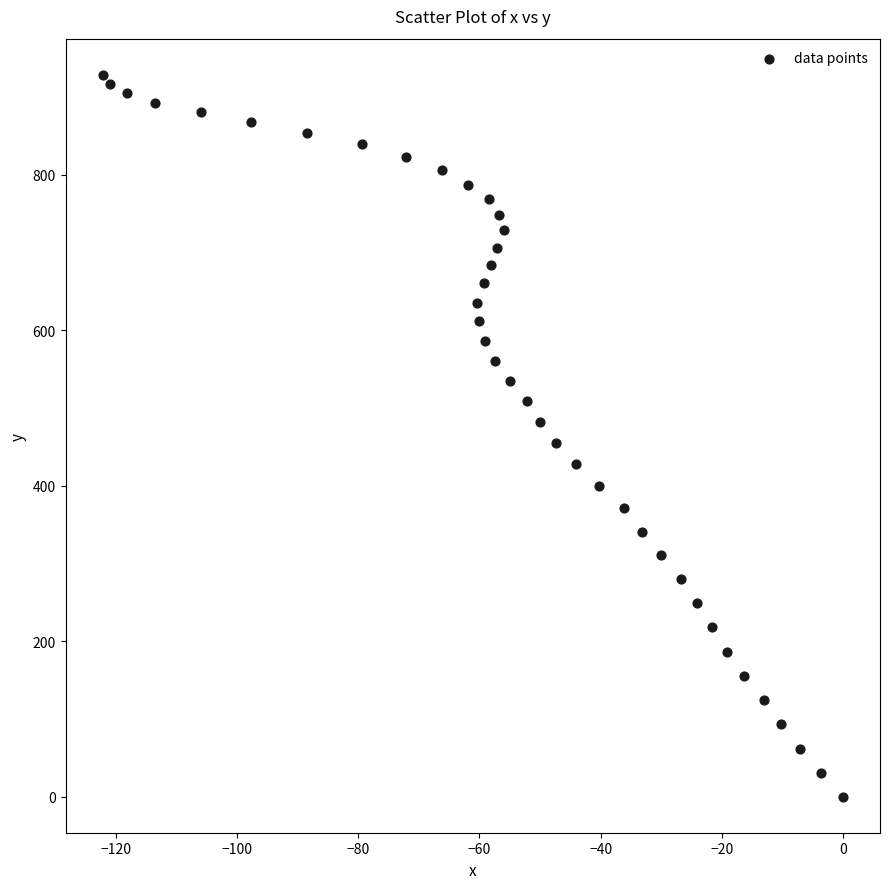

What is the range of X values (max minus min)?

122.2